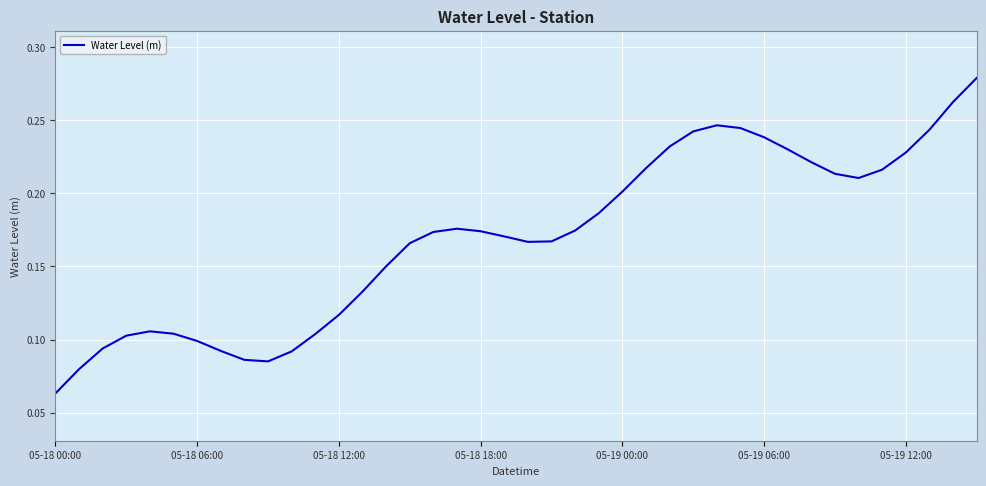

How many values are between 0 and 1?

40